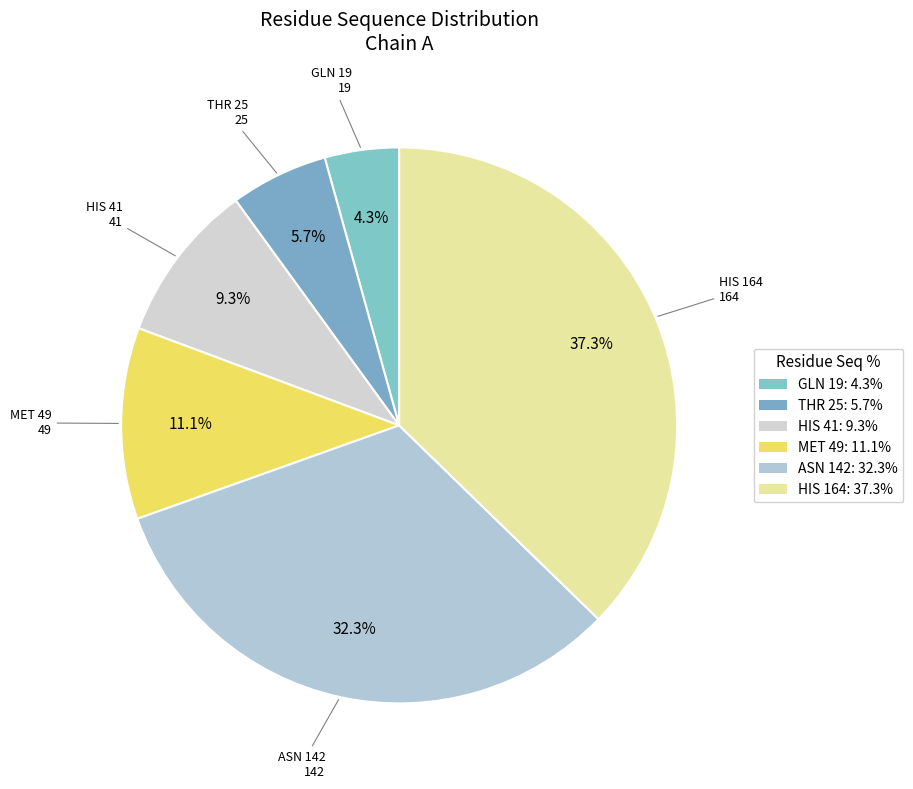

How many slices are in this pie chart?

6